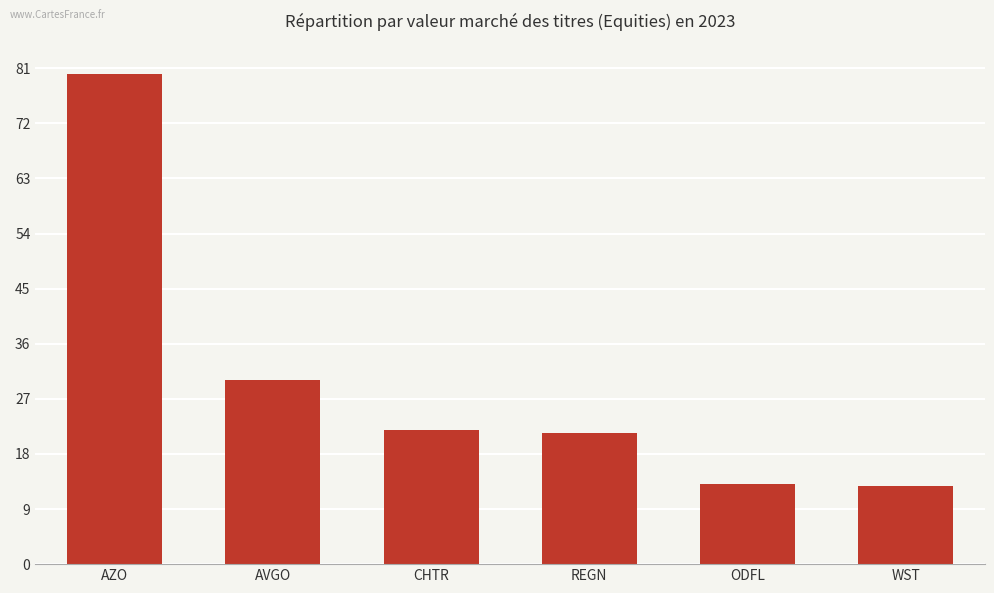

What is the label of the 3rd bar from the right?

REGN